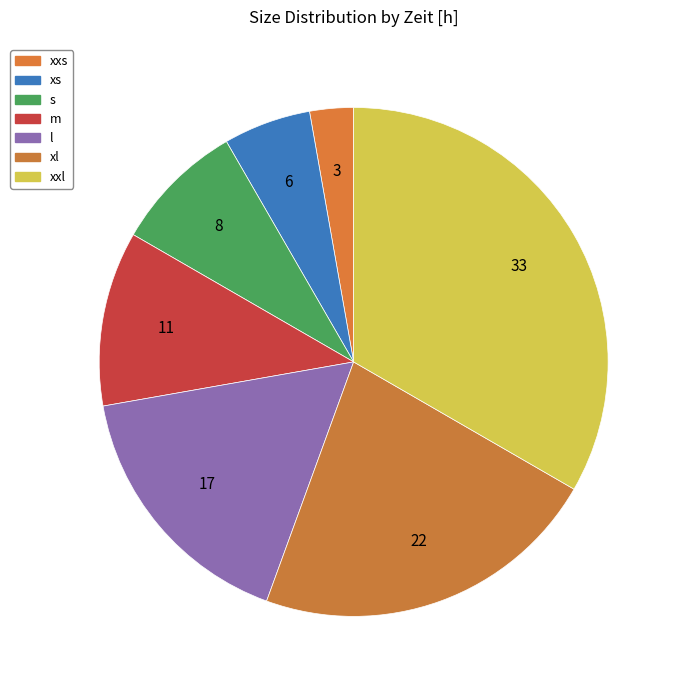

Is there a majority slice in this chart?

No